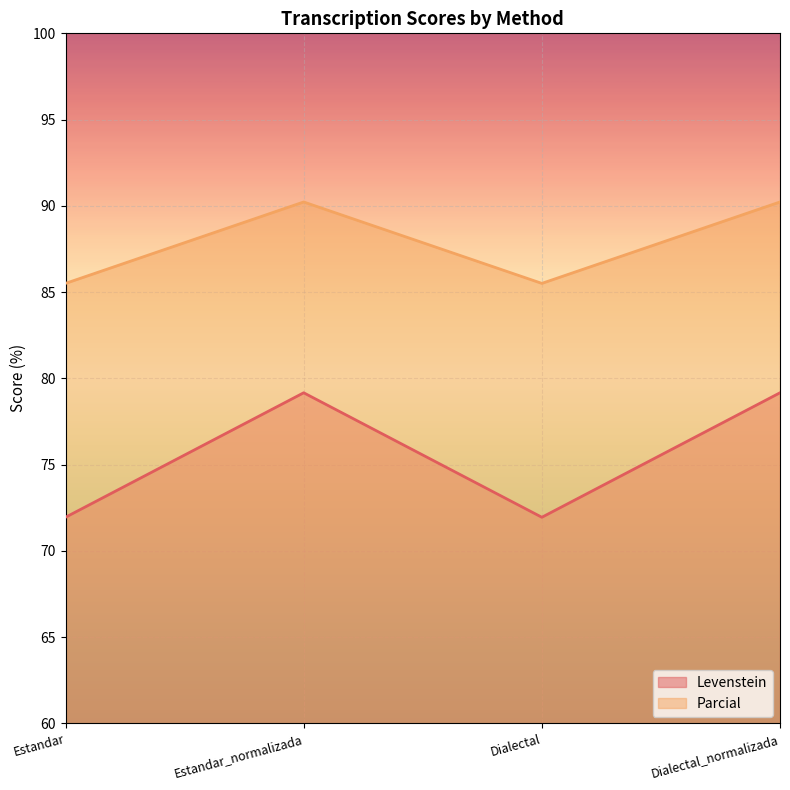

Does the chart display data point markers on the line(s)?

No